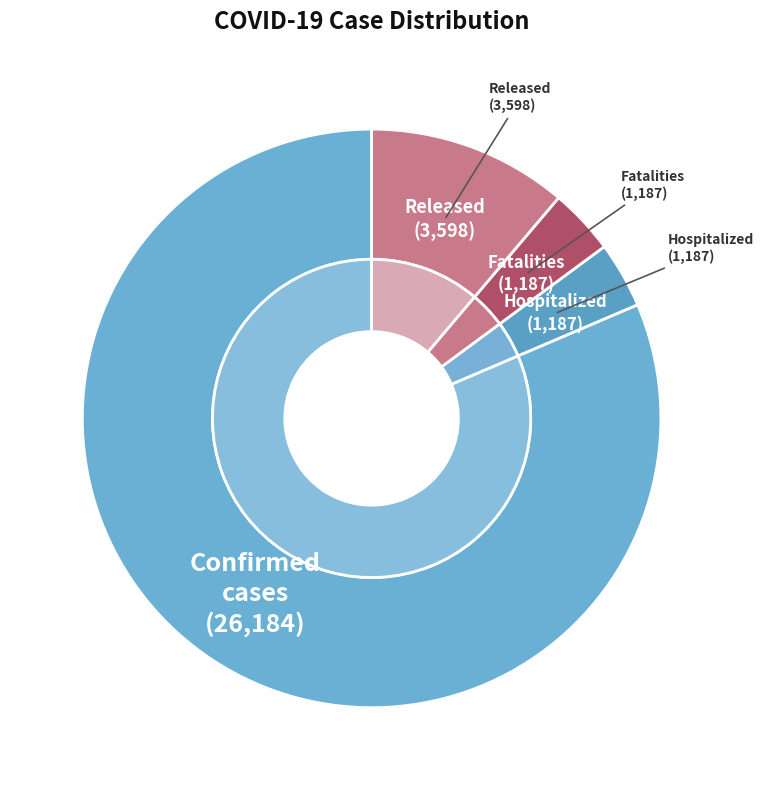

The Current hospitalized slice represents 4% of the pie. True or false?

True